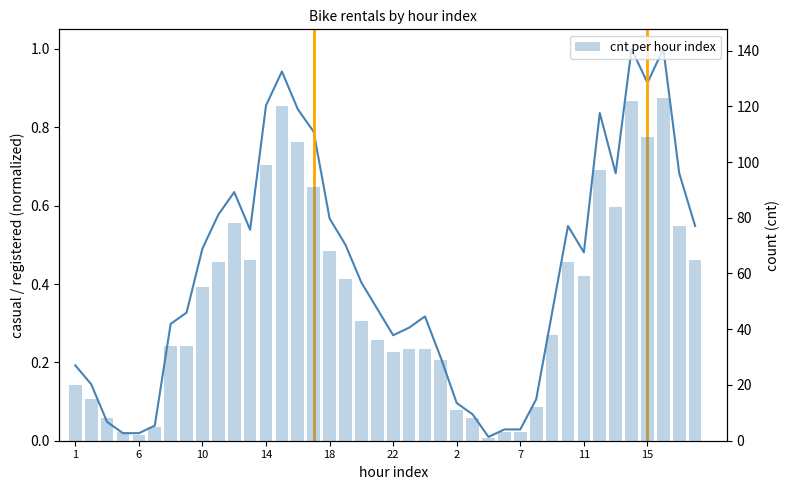

Are the bars grouped side by side (vs. stacked)?

Yes